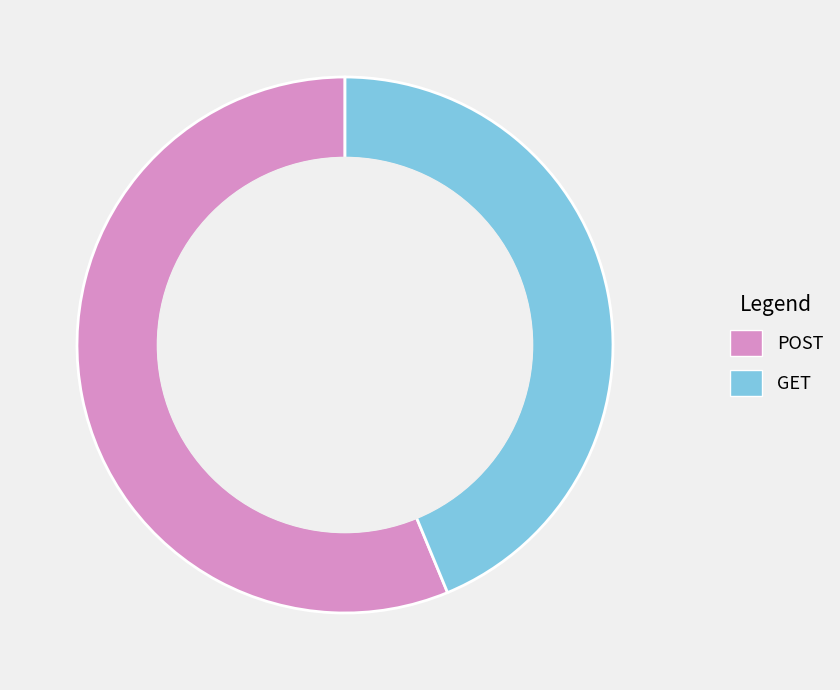

Is the sum of POST and GET greater than half?

Yes